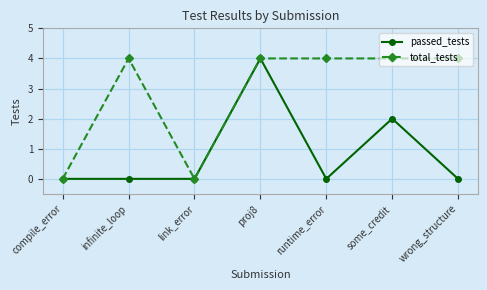

What is the greatest value displayed?

4